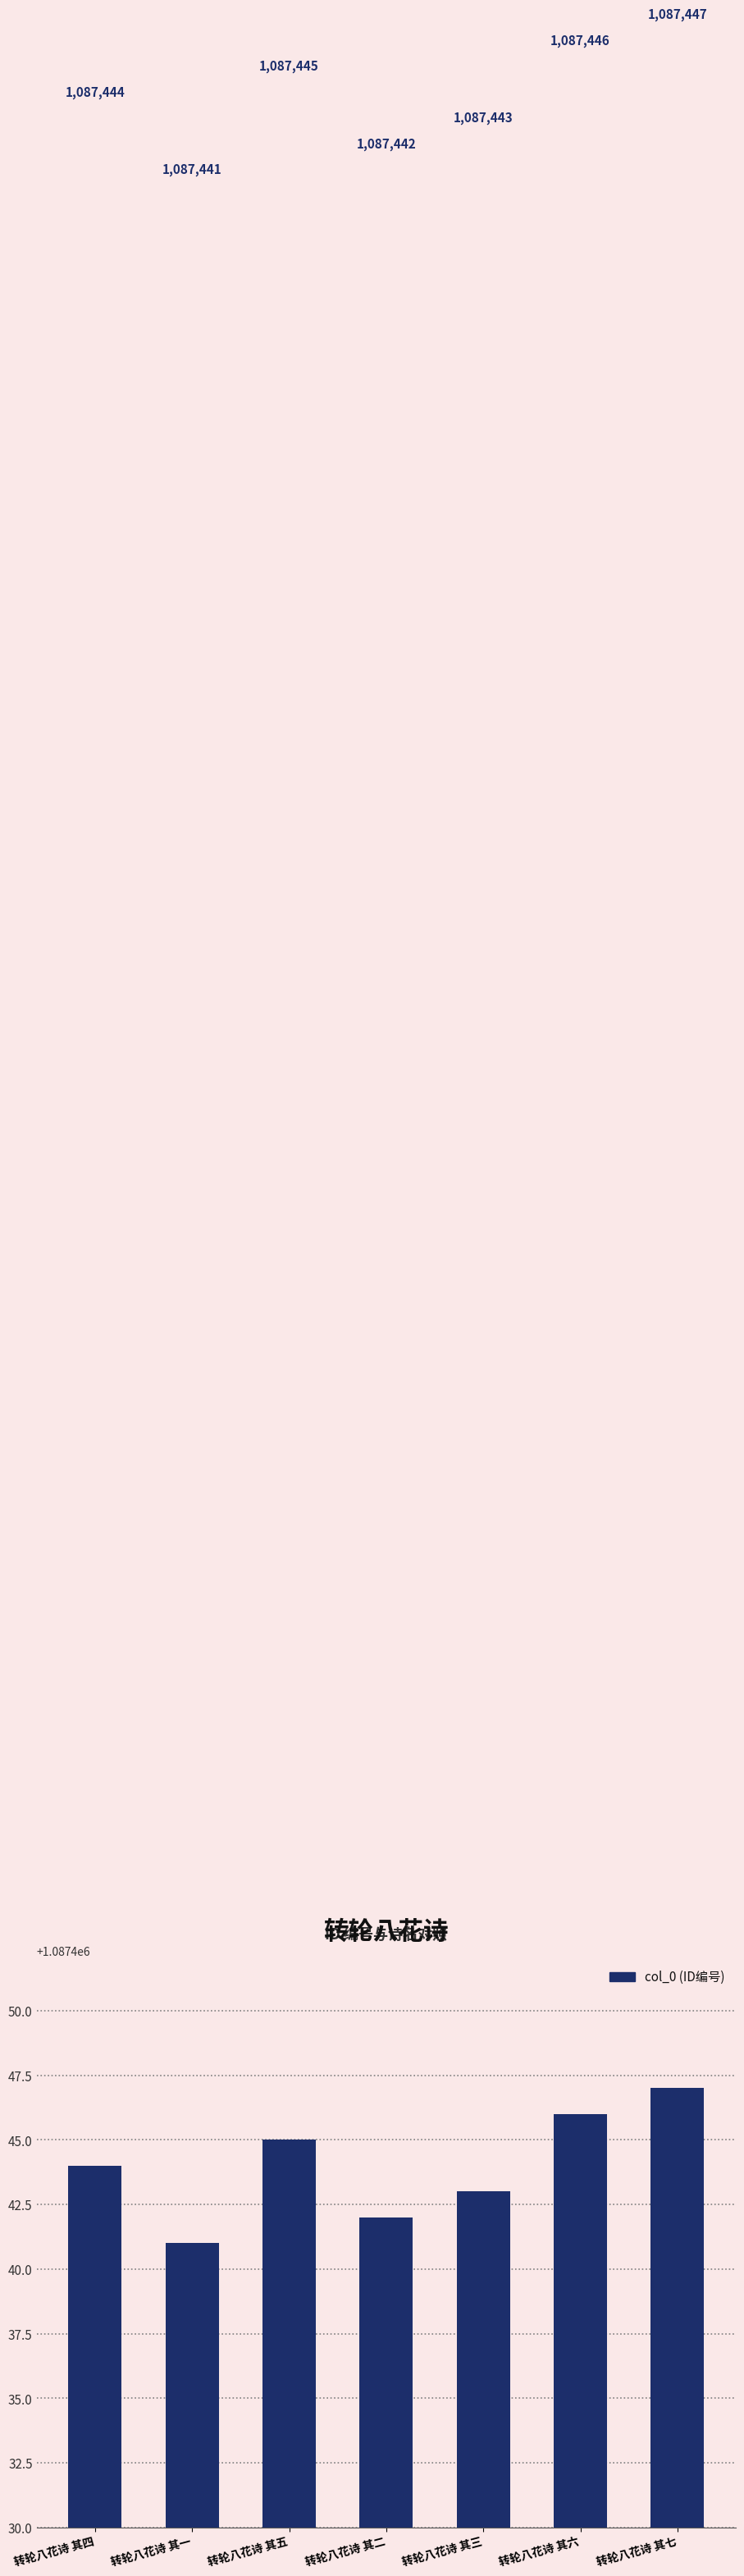

Are the bars horizontal?

No